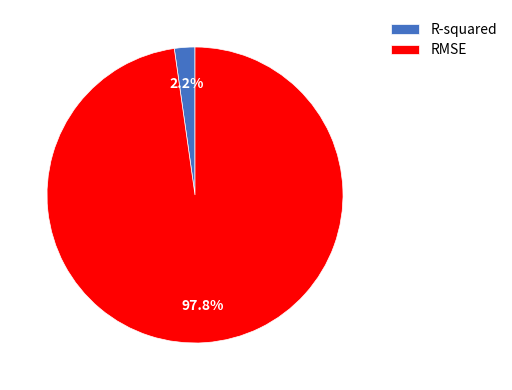

Is there a majority slice in this chart?

Yes